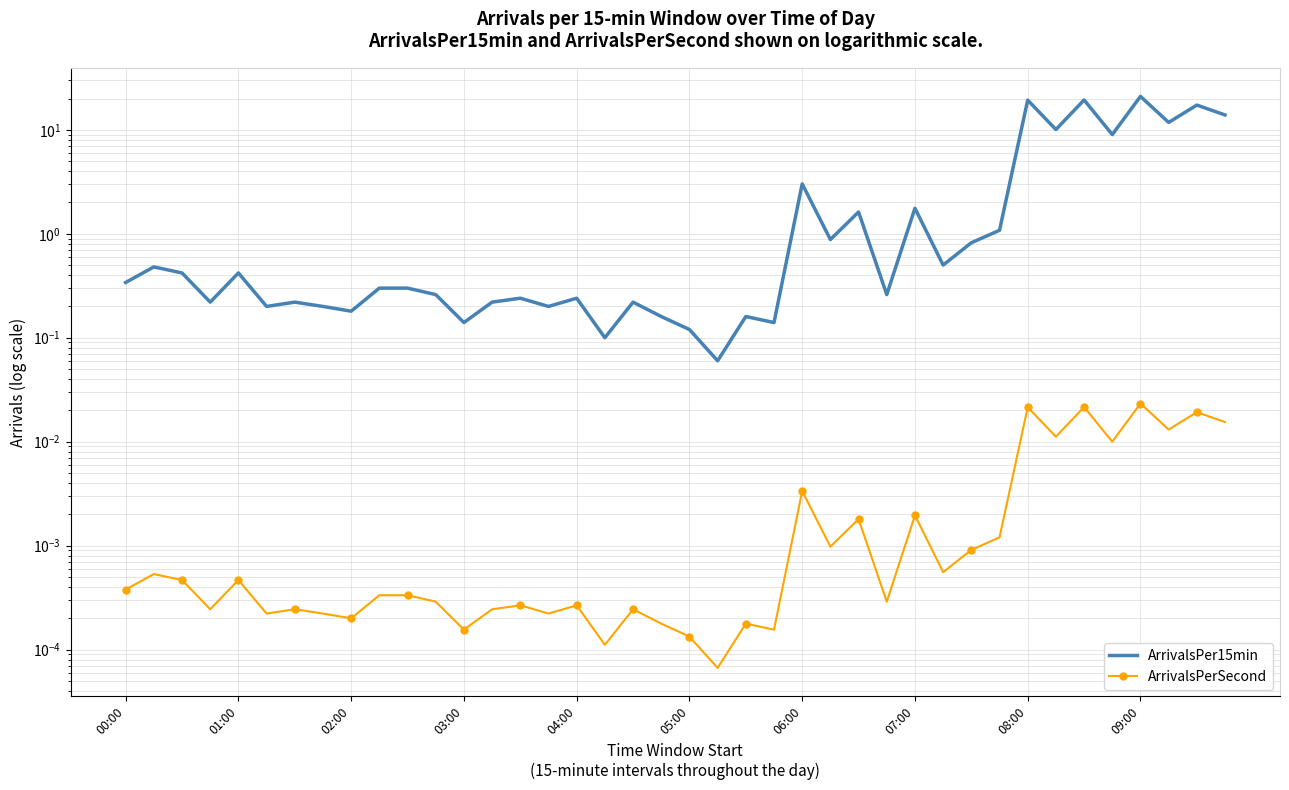

Rank the series at 03:00 from lowest to highest value.

ArrivalsPerSecond, ArrivalsPer15min